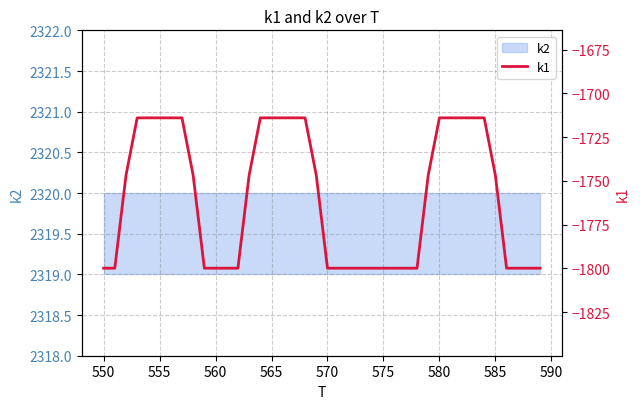

What is the value of the 19th point from the left?

-1714.1